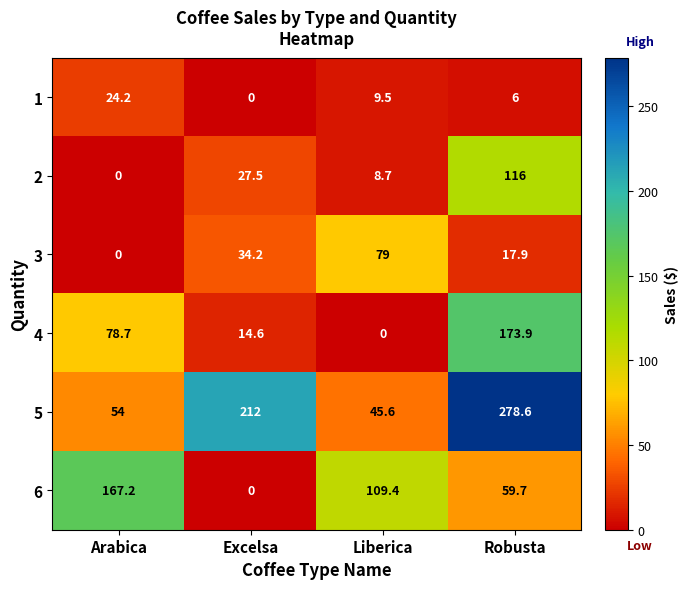

At which label does 3 reach its peak?

Liberica